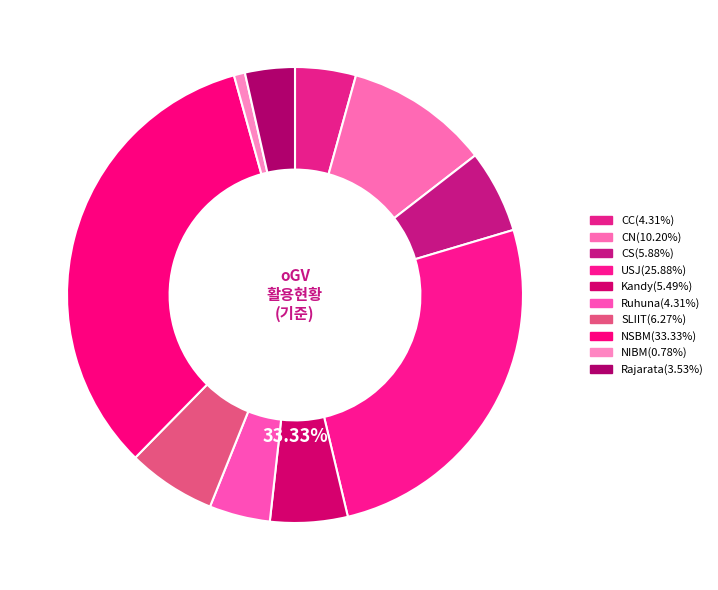

Which slice is the largest?

NSBM